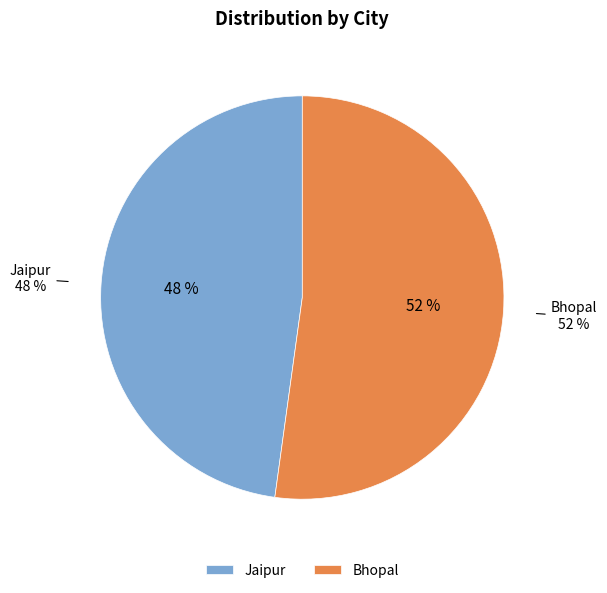

How many slices are in this pie chart?

2